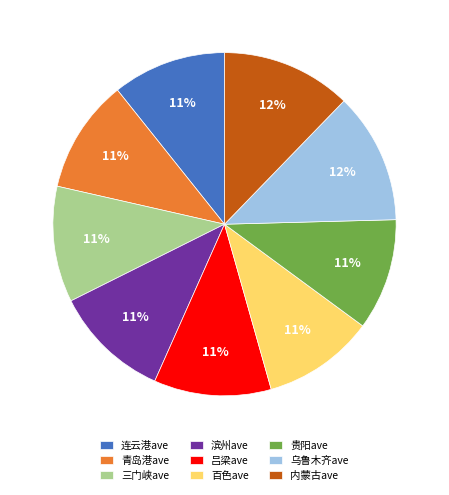

Is there a majority slice in this chart?

No